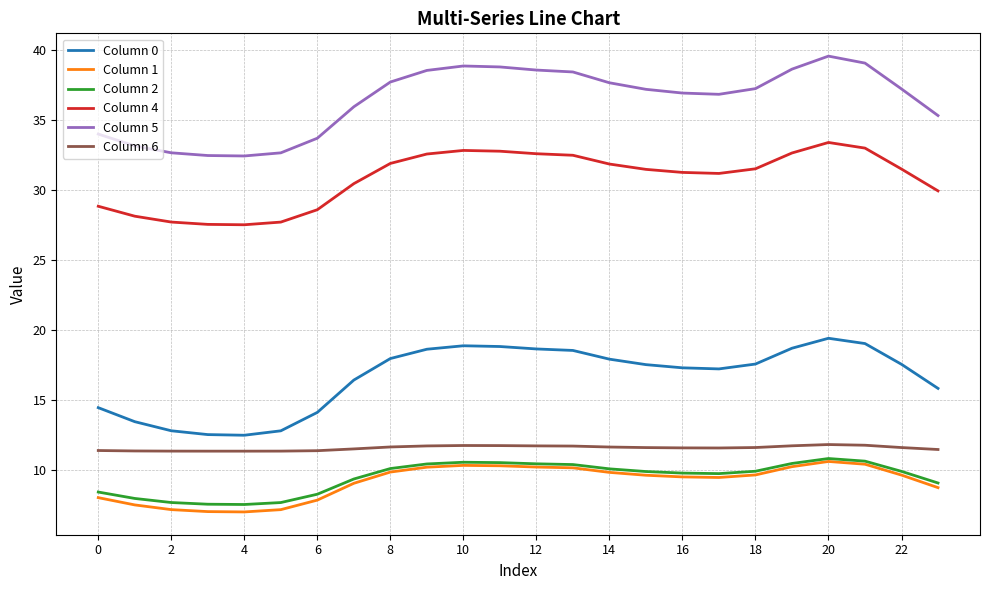

What is the minimum value shown in the chart?

7.0